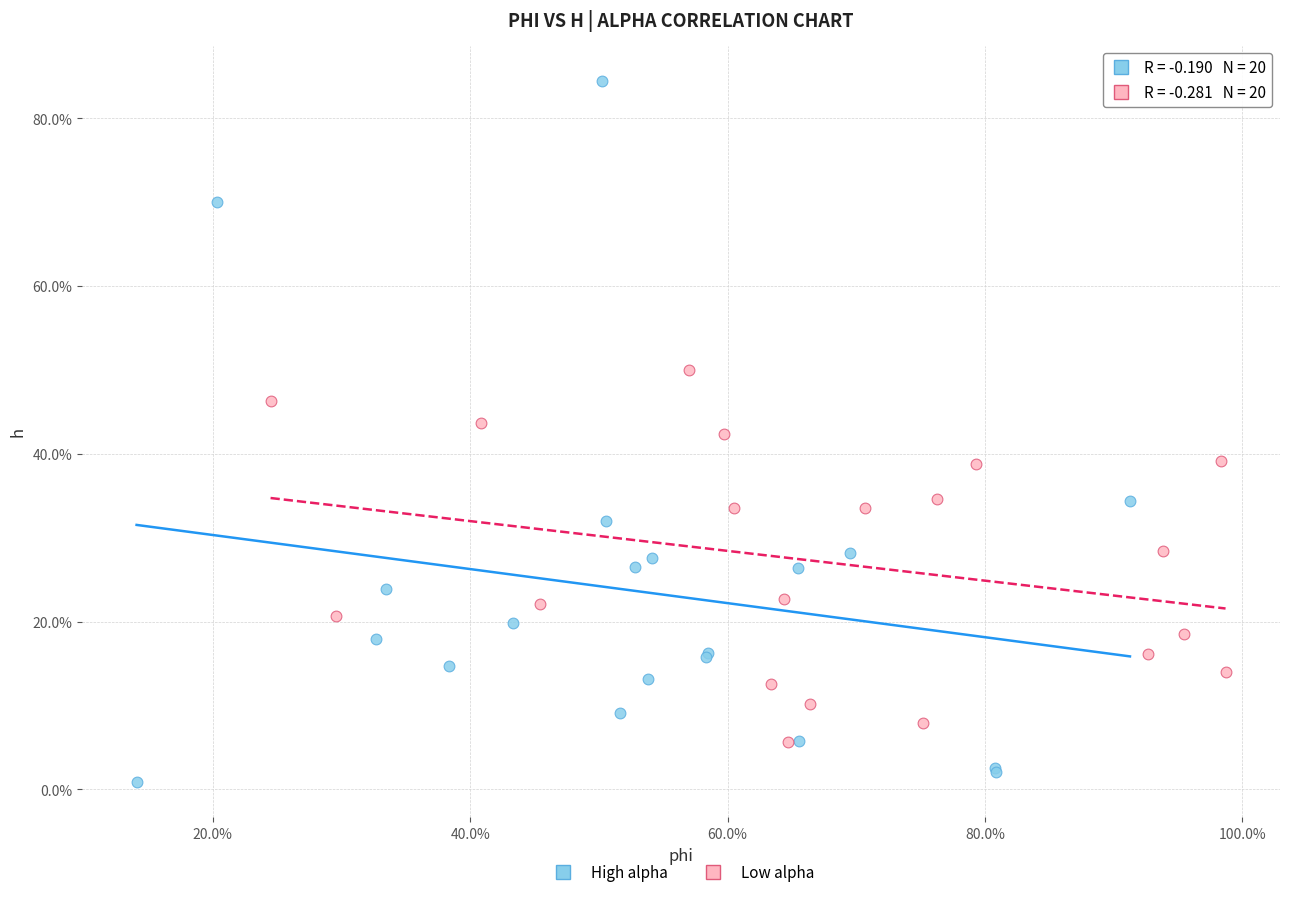

Which series reaches the maximum Y coordinate?

High alpha